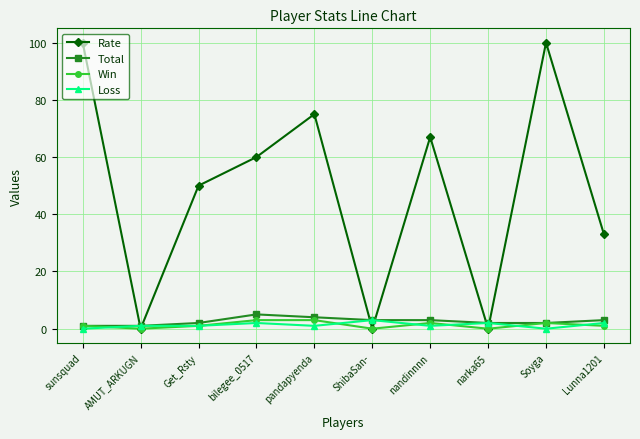

Reading left to right, list all the values displayed in this chart.

Rate: 100	0	50	60	75	0	67	0	100	33
Total: 1	1	2	5	4	3	3	2	2	3
Win: 1	0	1	3	3	0	2	0	2	1
Loss: 0	1	1	2	1	3	1	2	0	2